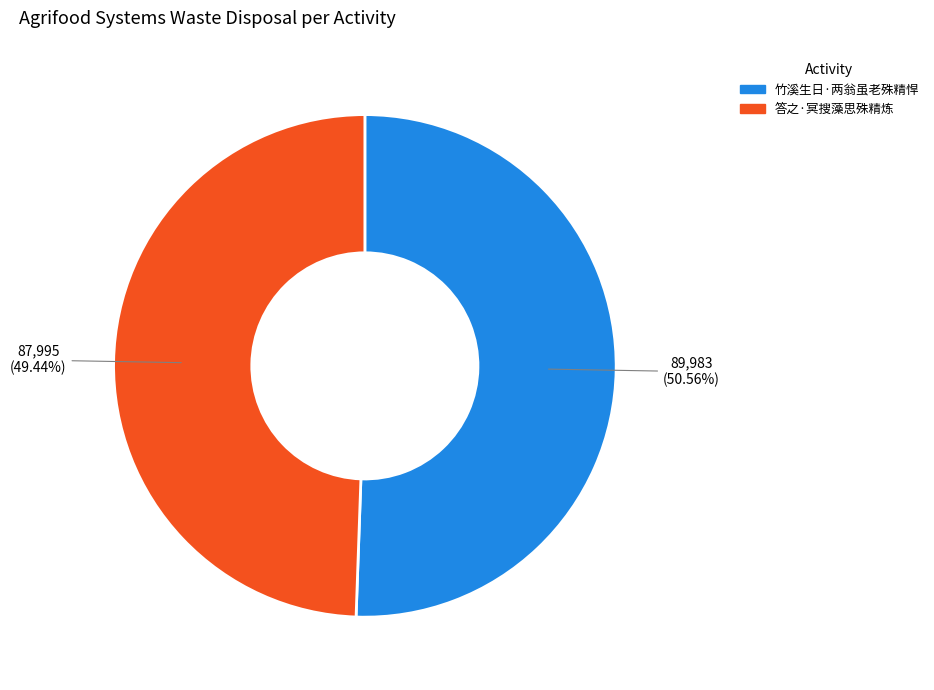

Which has a higher value, 竹溪生日·两翁虽老殊精悍 or 答之·冥搜藻思殊精炼?

竹溪生日·两翁虽老殊精悍